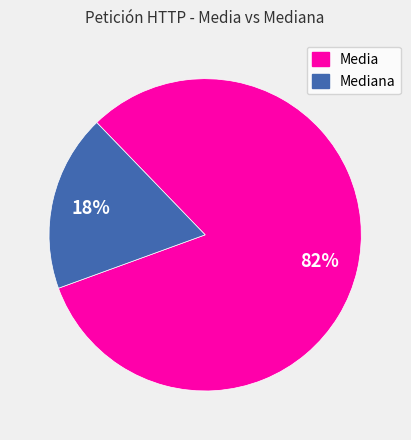

Does any single category account for the majority?

Yes